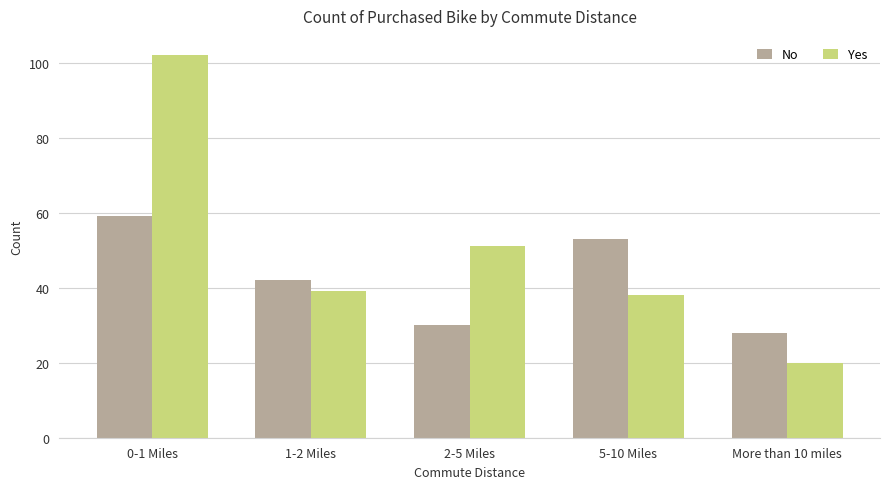

Which series has the largest range (max minus min)?

Yes